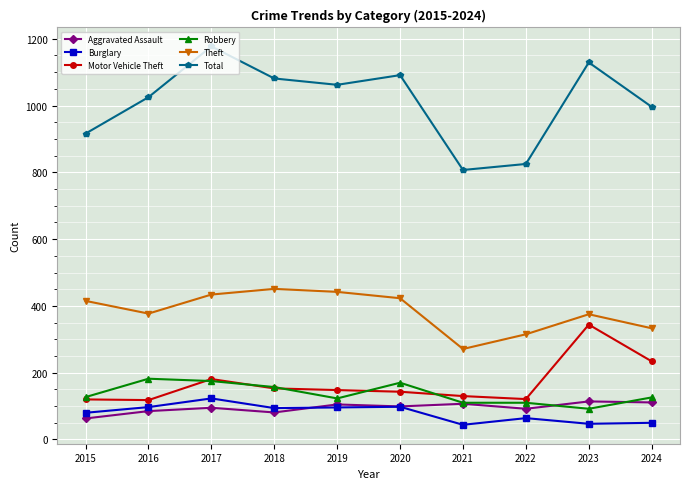

The Robbery series shows 126 at 2024. True or false?

True